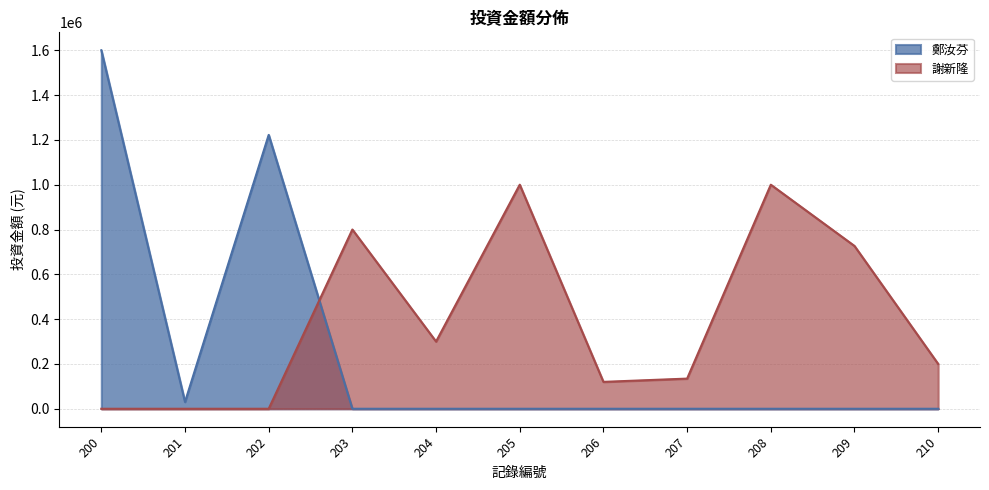

How many interior local valleys (lower than both neighbors) does the data have?

3